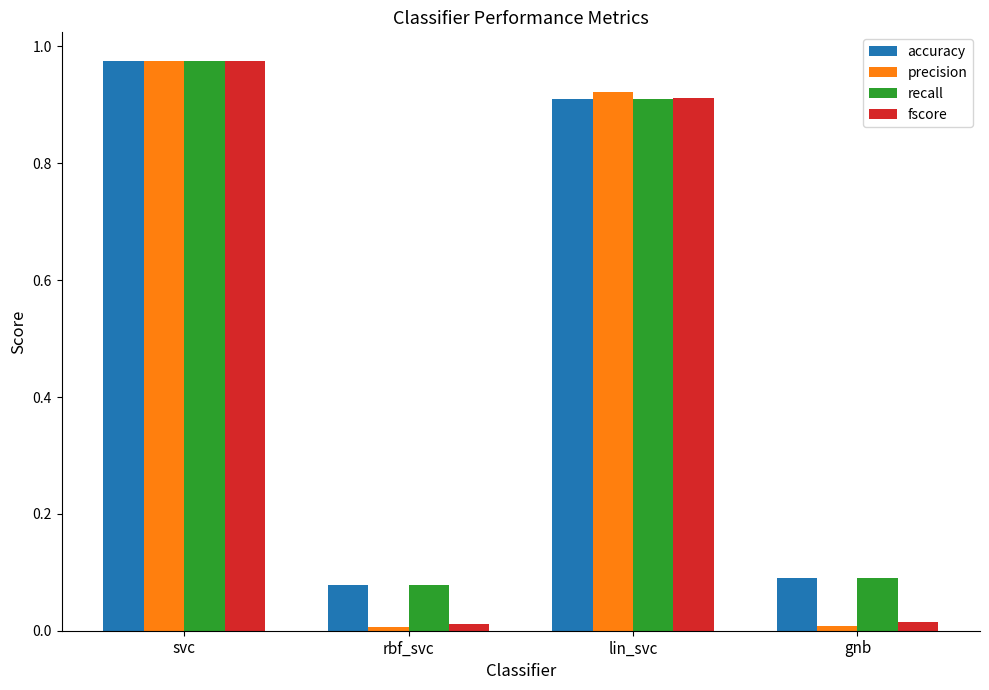

What position from the right is gnb?

1